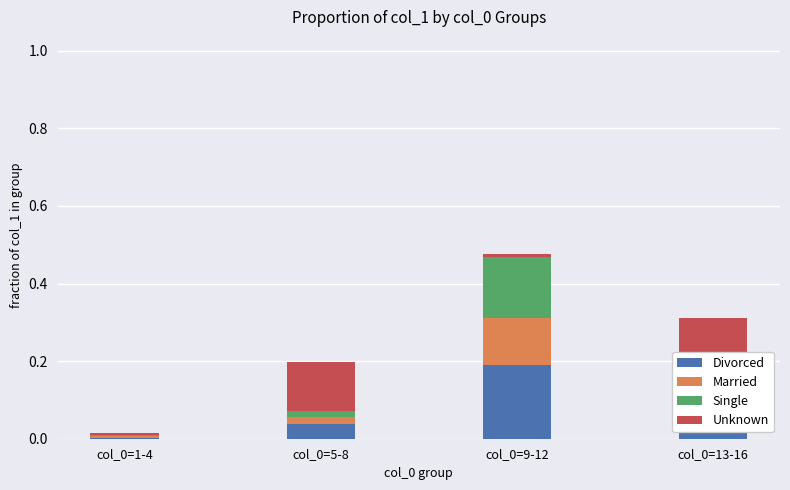

Is it true that Divorced equals 0.0 at col_0=1-4?

True